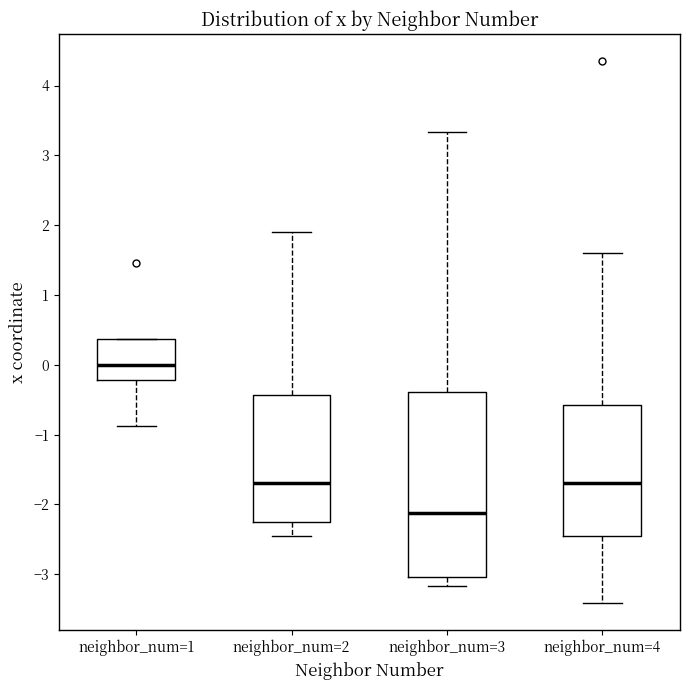

Reading left to right, transcribe this box plot: for each box, give where its median line is, the range the box spans, and where its two whiskers end, as read against the y-axis. The values are not printed on the chart, so give them approximately, as read against the axis.

neighbor_num=1: median 0.0, box -0.2 to 0.4, whiskers -0.9 to 0.4
neighbor_num=2: median -1.7, box -2.3 to -0.4, whiskers -2.4 to 1.9
neighbor_num=3: median -2.1, box -3.0 to -0.4, whiskers -3.2 to 3.3
neighbor_num=4: median -1.7, box -2.4 to -0.6, whiskers -3.4 to 1.6